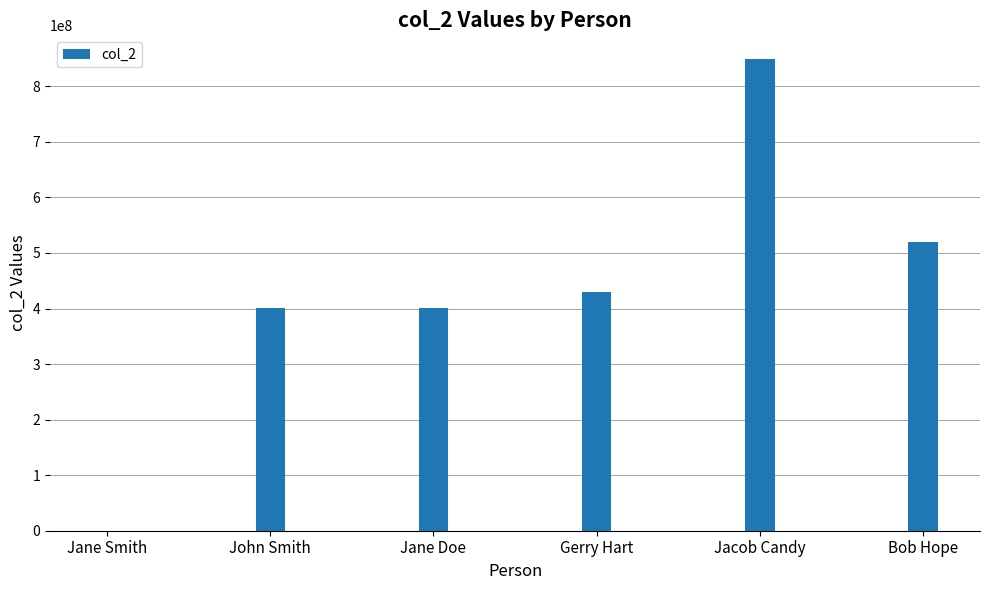

What value does the data have at Bob Hope?

520482982